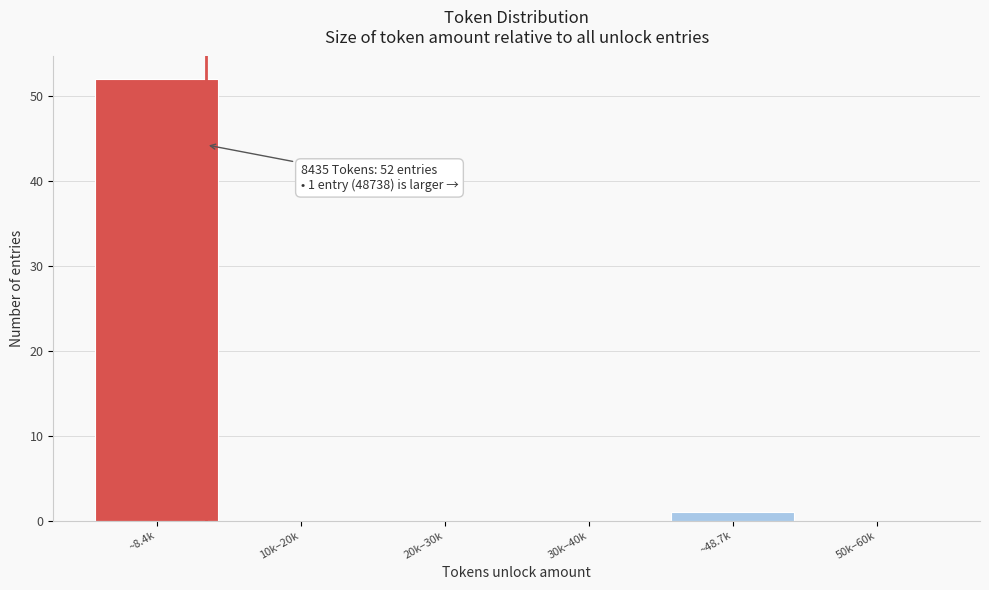

Reading left to right, extract all data points from this chart.

~8.4k=52	10k–20k=0	20k–30k=0	30k–40k=0	~48.7k=1	50k–60k=0